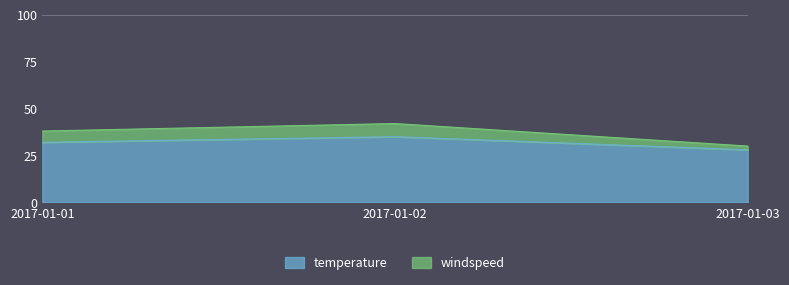

The value of windspeed at 2017-01-02 is 60. True or false?

False